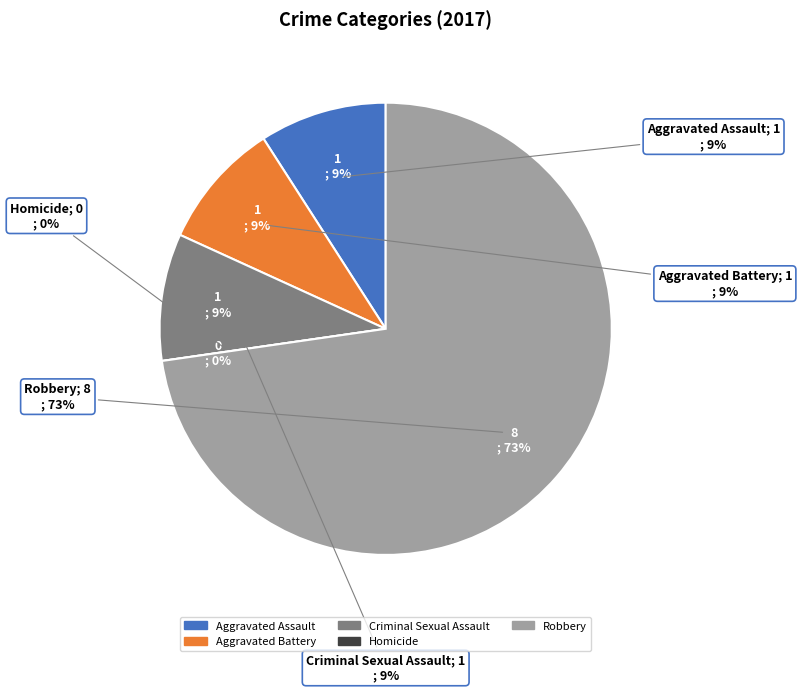

To the nearest percent, what is the combined percentage of Criminal Sexual Assault and Robbery?

82%